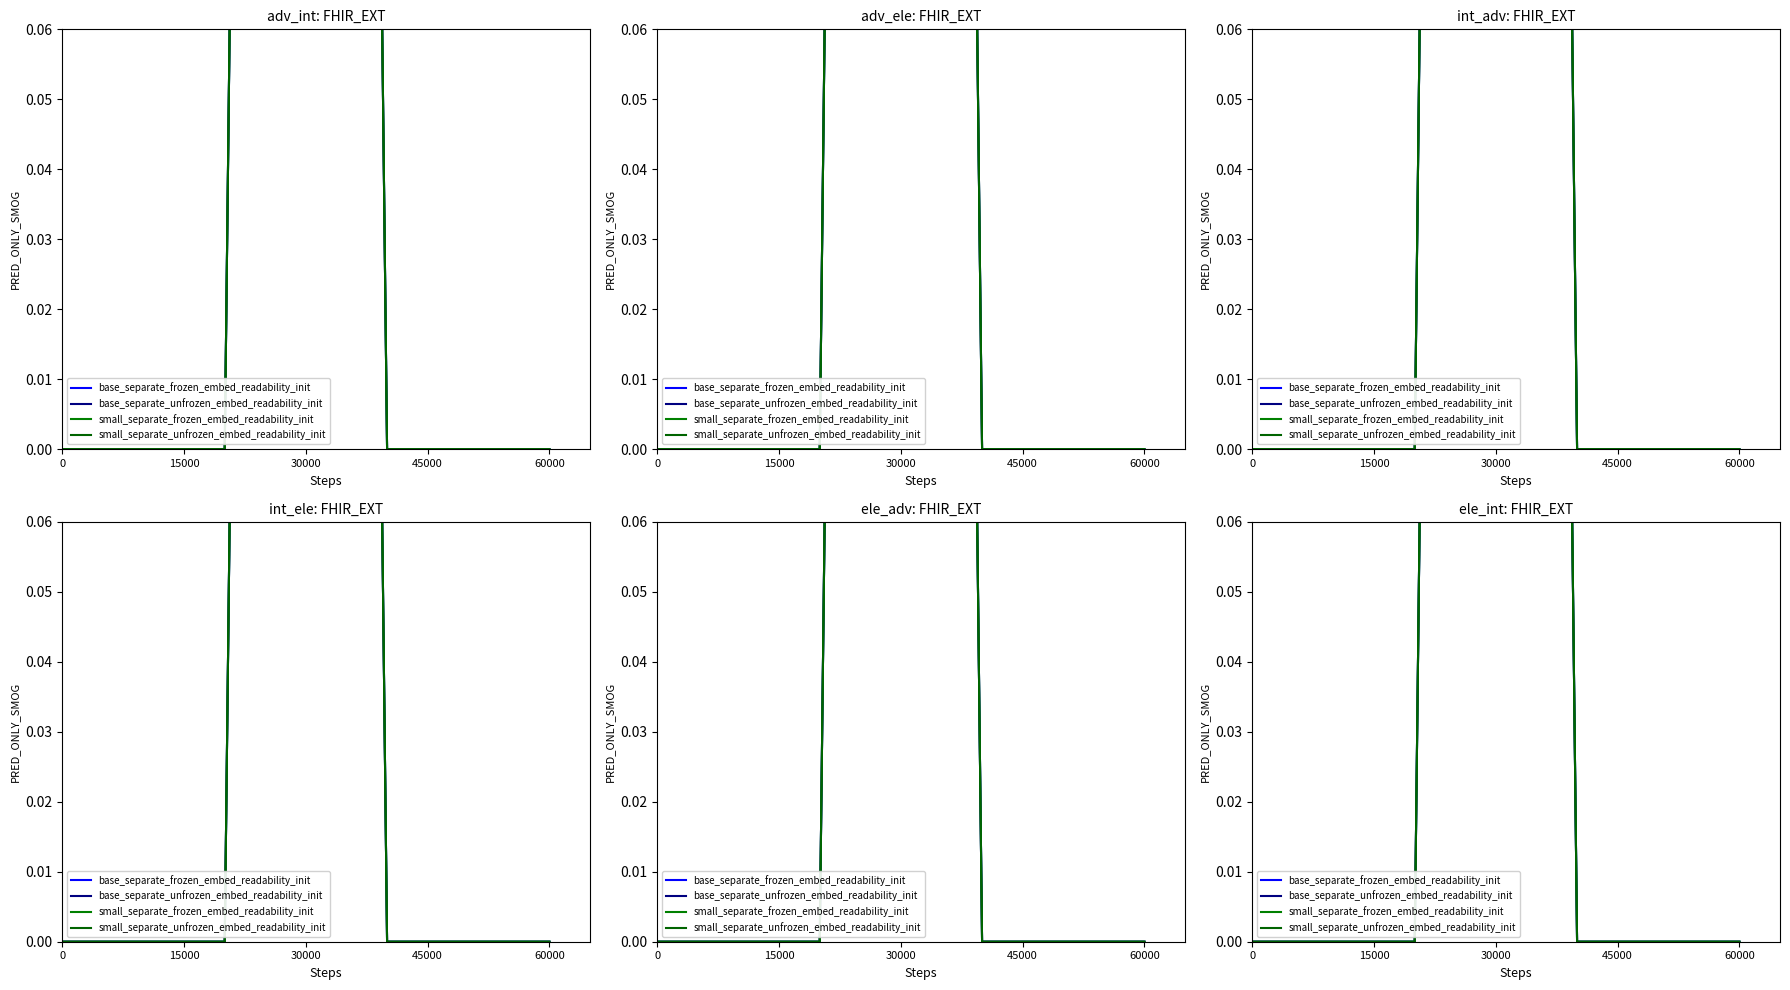

How many data points does each series have?

7